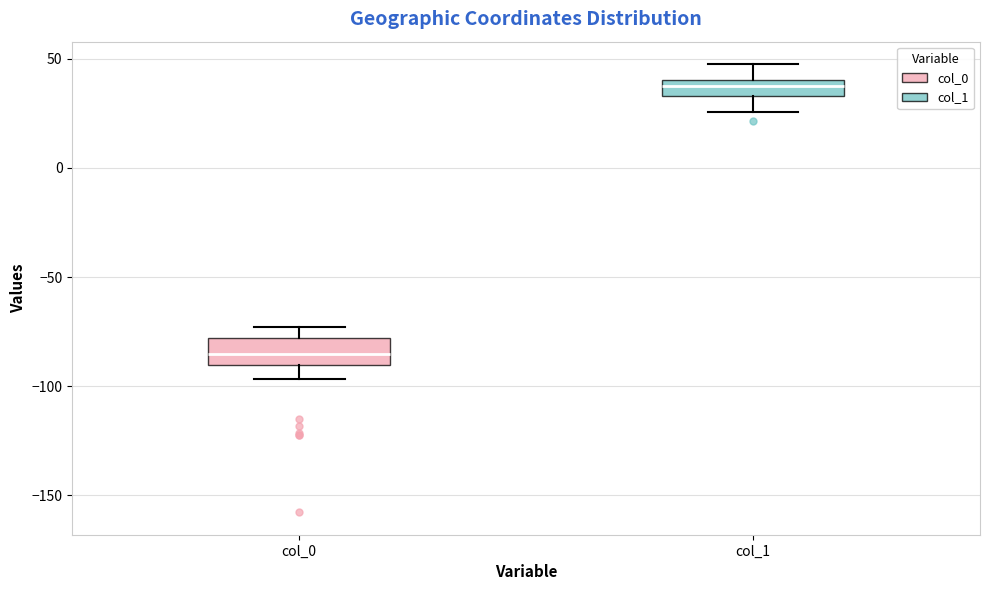

Reading left to right, read every box against the y-axis: the position of its median line, the range the box covers, and the ends of its whiskers. The values are not printed on the chart, so give them approximately, as read against the axis.

col_0: median -85, box -90 to -80, whiskers -95 to -75
col_1: median 40 (inside the box), box 35 to 40, whiskers 25 to 50